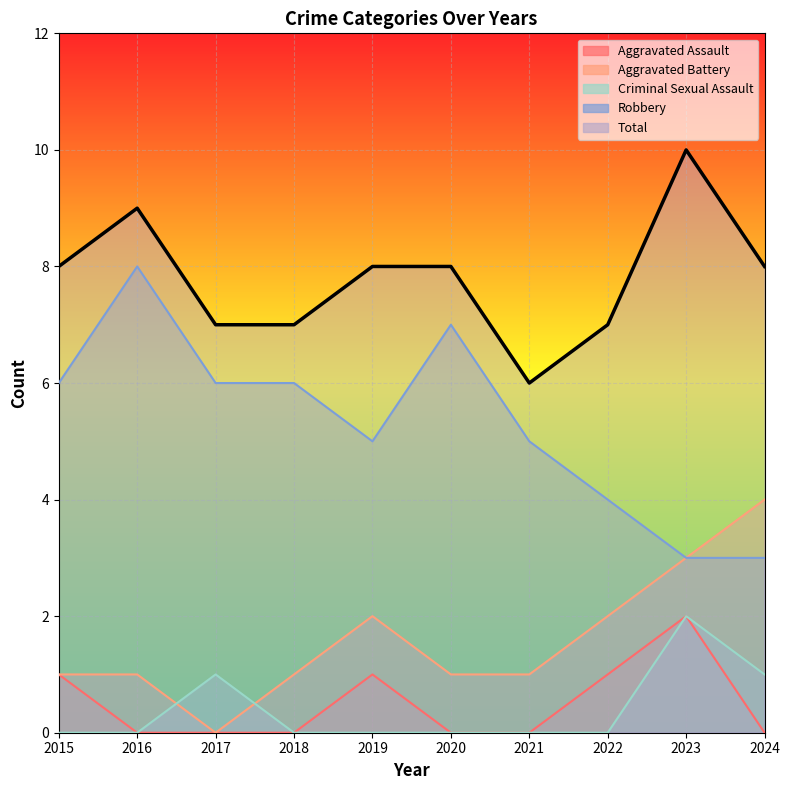

The value of Criminal Sexual Assault at 2020 is 0. True or false?

True